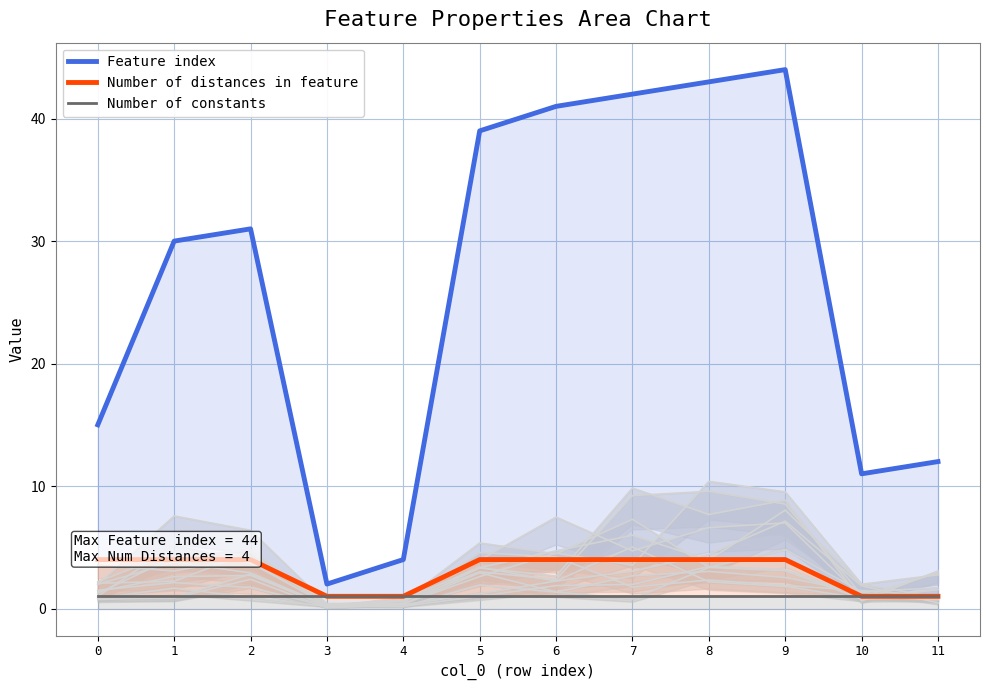

Where is Feature index nearest to the value 23?

1